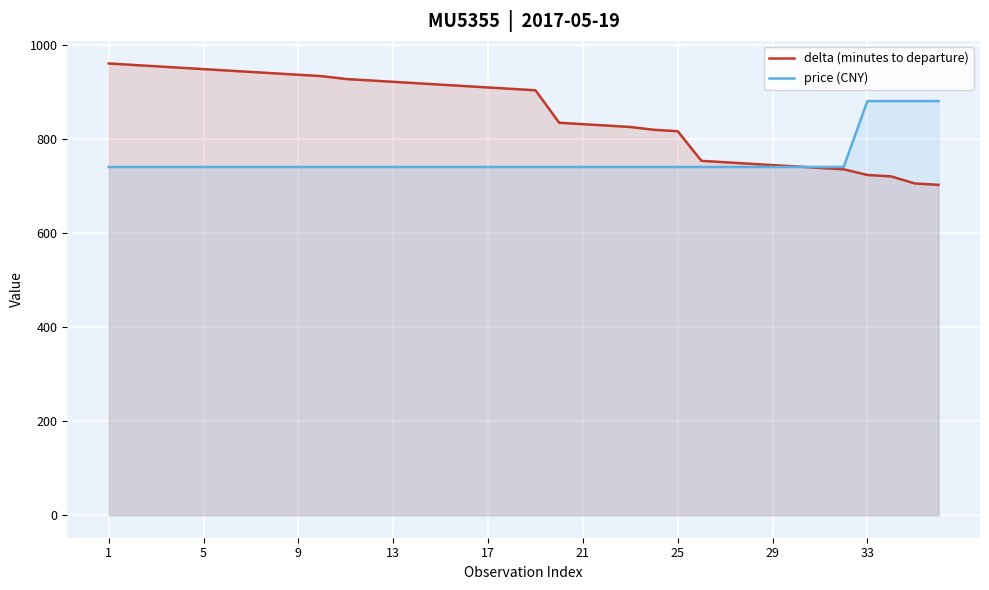

Which series has the widest spread of values?

delta (minutes to departure)